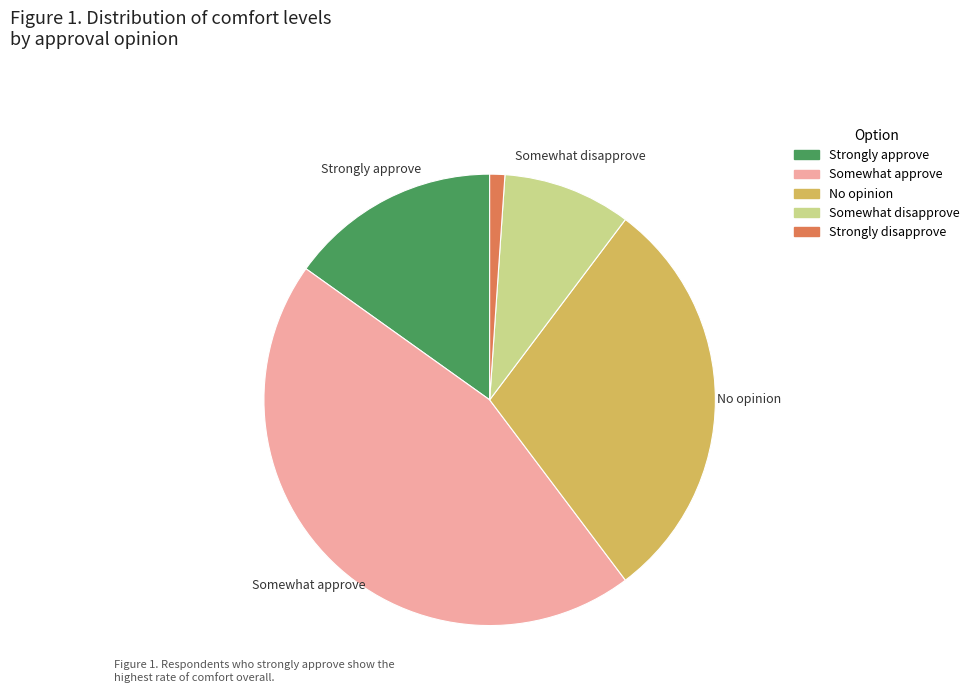

Is Strongly approve the majority of the pie?

No